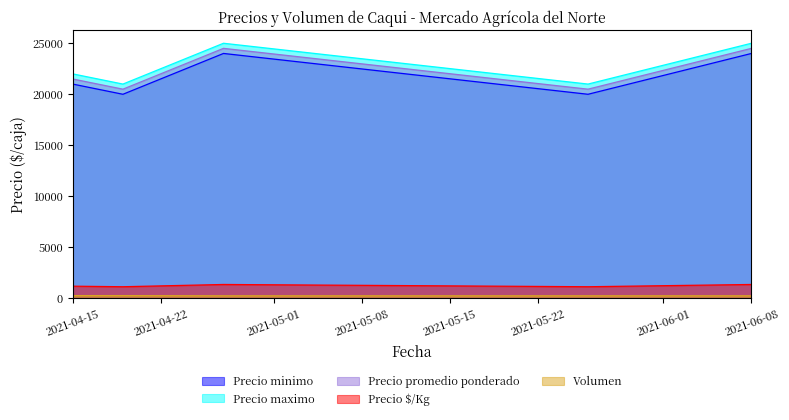

True or false: Volumen has more than 1 interior local peaks.

False